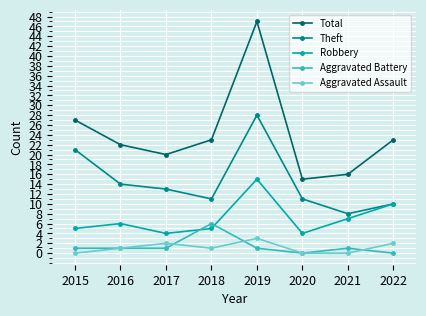

List the series in order of their peak value, lowest first.

Aggravated Assault, Aggravated Battery, Robbery, Theft, Total